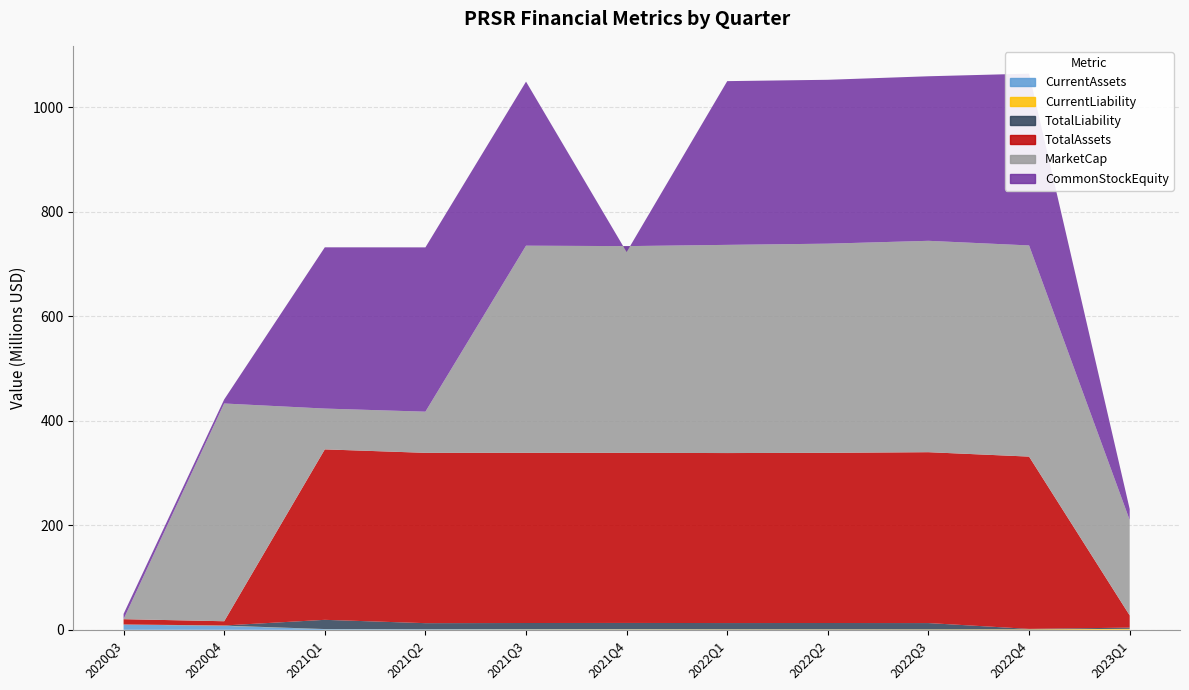

Reading right to left, transcribe all the data shown in this chart.

CurrentAssets: 2023Q1=195465.0	2022Q4=18401.0	2022Q3=141102.0	2022Q2=309938.0	2022Q1=364130.0	2021Q4=627632.0	2021Q3=795537.0	2021Q2=1023708.0	2021Q1=1302362.0	2020Q4=7647736.0	2020Q3=10075000.0
CurrentLiability: 2023Q1=1659534.0	2022Q4=788108.0	2022Q3=600306.0	2022Q2=572621.0	2022Q1=590097.0	2021Q4=553703.0	2021Q3=410110.0	2021Q2=157472.0	2021Q1=139019.0	2020Q4=321940.0	2020Q3=69419.0
TotalLiability: 2023Q1=2308157.0	2022Q4=945108.0	2022Q3=12132306.0	2022Q2=12104621.0	2022Q1=11965097.0	2021Q4=11928703.0	2021Q3=11785110.0	2021Q2=11532472.0	2021Q1=17634019.0	2020Q4=321940.0	2020Q3=69419.0
TotalAssets: 2023Q1=23384447.0	2022Q4=329802135.0	2022Q3=327118751.0	2022Q2=325808218.0	2022Q1=325408759.0	2021Q4=325646925.0	2021Q3=325809161.0	2021Q2=326032339.0	2021Q1=326306053.0	2020Q4=8091940.0	2020Q3=10139419.0
MarketCap: 2023Q1=182534358.7	2022Q4=404218759.9	2022Q3=404625000.0	2022Q2=400359375.0	2022Q1=398531250.0	2021Q4=395687500.0	2021Q3=396500000.0	2021Q2=78812500.0	2021Q1=78110279.9	2020Q4=416812500.0	2020Q3=0.0
CommonStockEquity: 2023Q1=21076290.0	2022Q4=328857027.0	2022Q3=314986445.0	2022Q2=313703597.0	2022Q1=313443662.0	2021Q4=-11281778.0	2021Q3=314024051.0	2021Q2=314499867.0	2021Q1=308672034.0	2020Q4=7770000.0	2020Q3=10070000.0